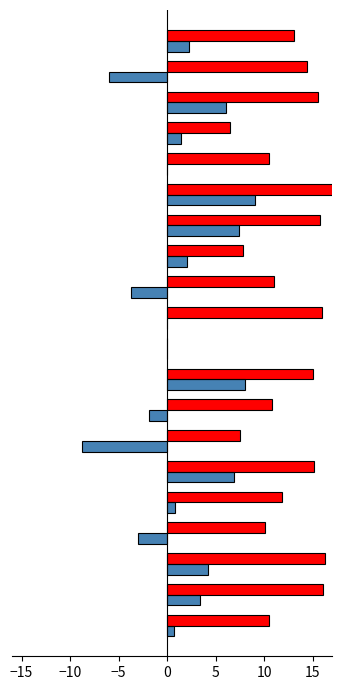

Is the value of f1 at 15 greater than the value of kappa at 9?

Yes